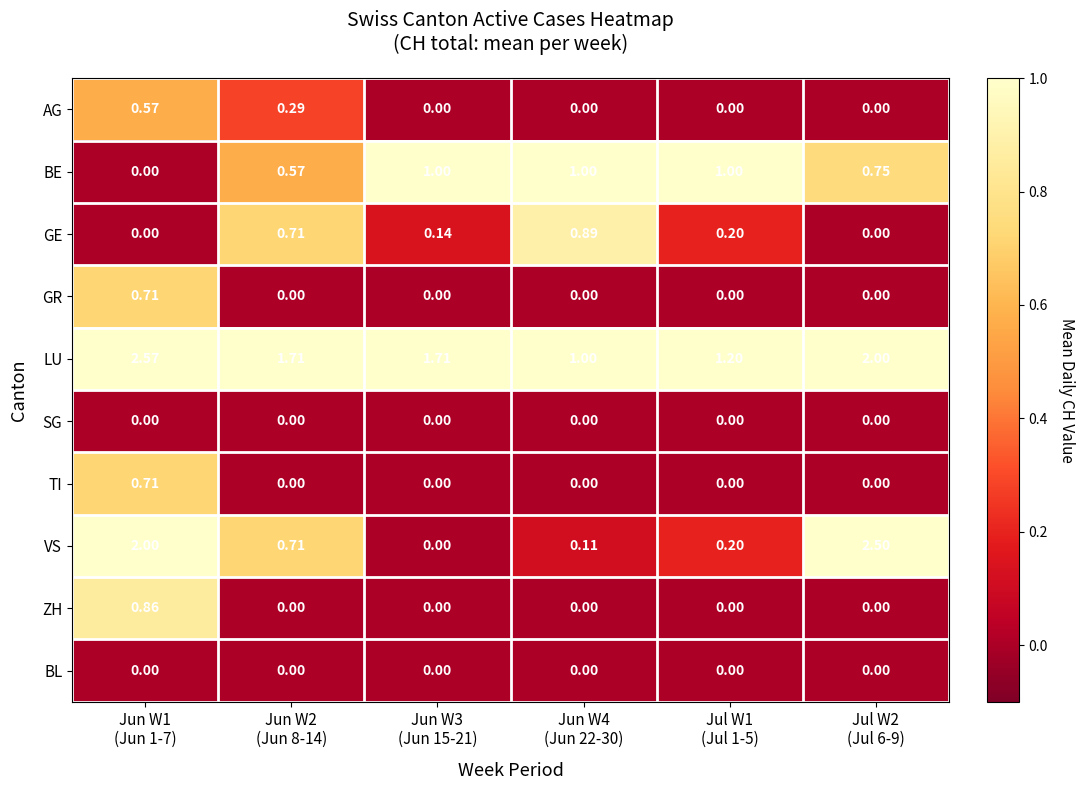

Which series has the largest total across all categories?

LU